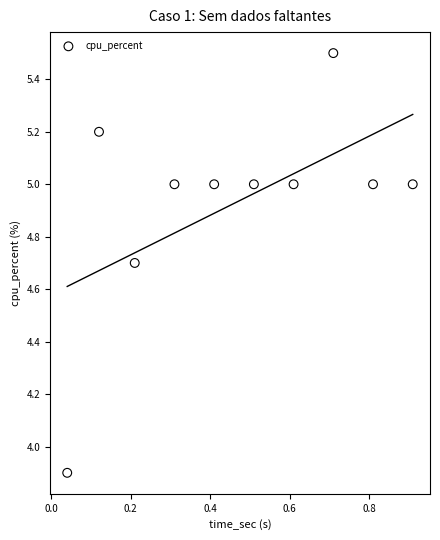

What Y value in the scatter plot is closest to 4?

3.9